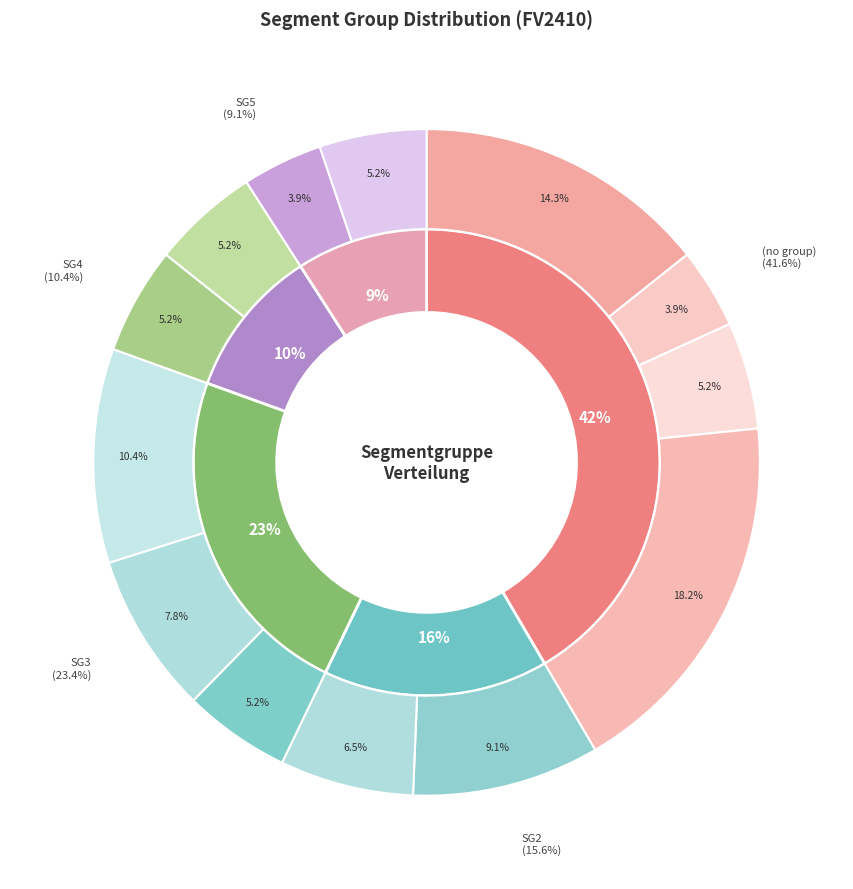

To the nearest percent, what is the difference between the SG3 and  slice percentages?

18%